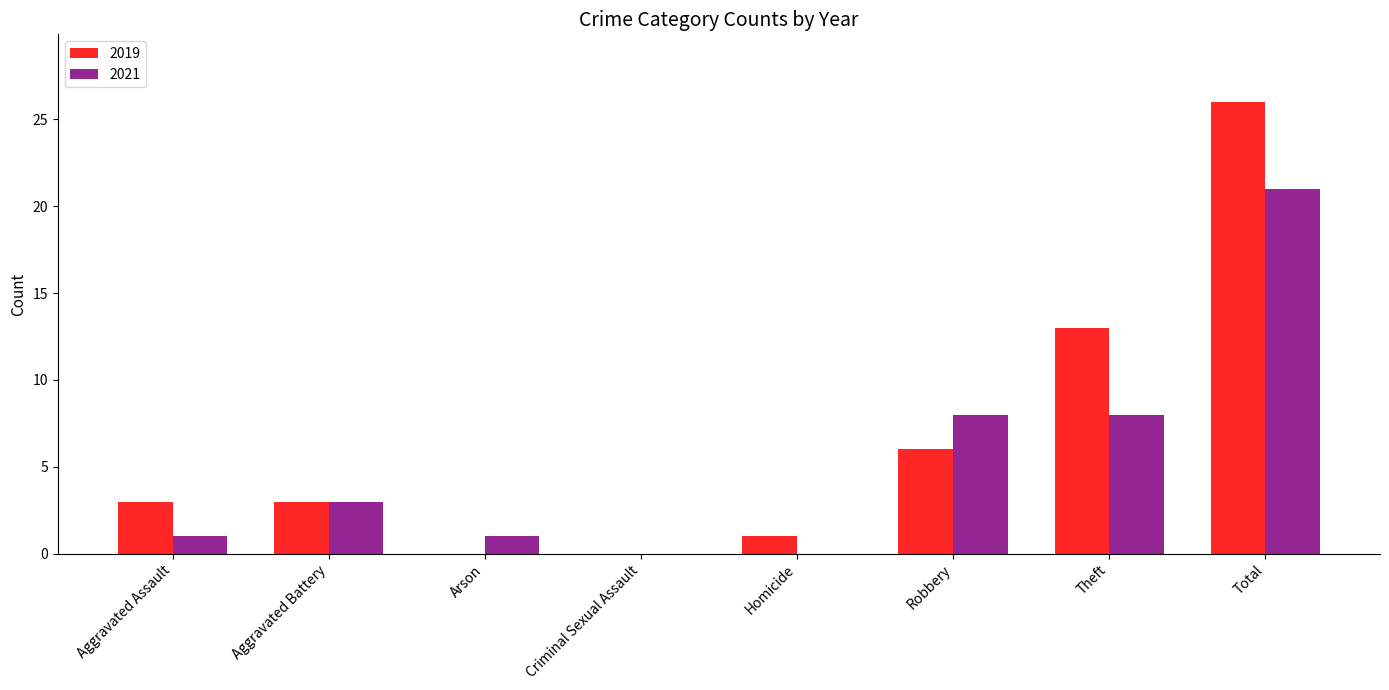

What is the approximate value of 2019 at Aggravated Battery?

3